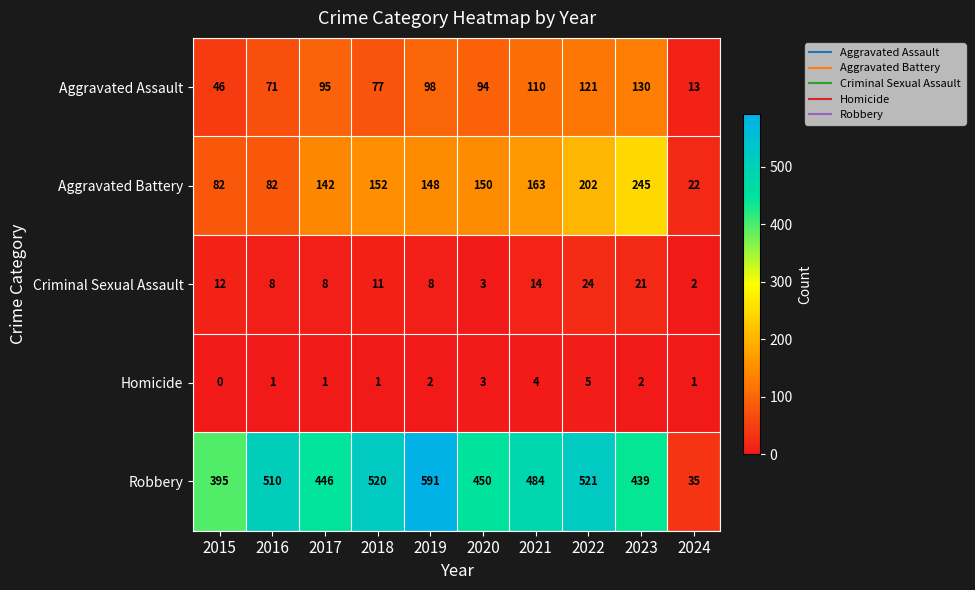

What is the sum of the Robbery values at 2023 and 2018?

959